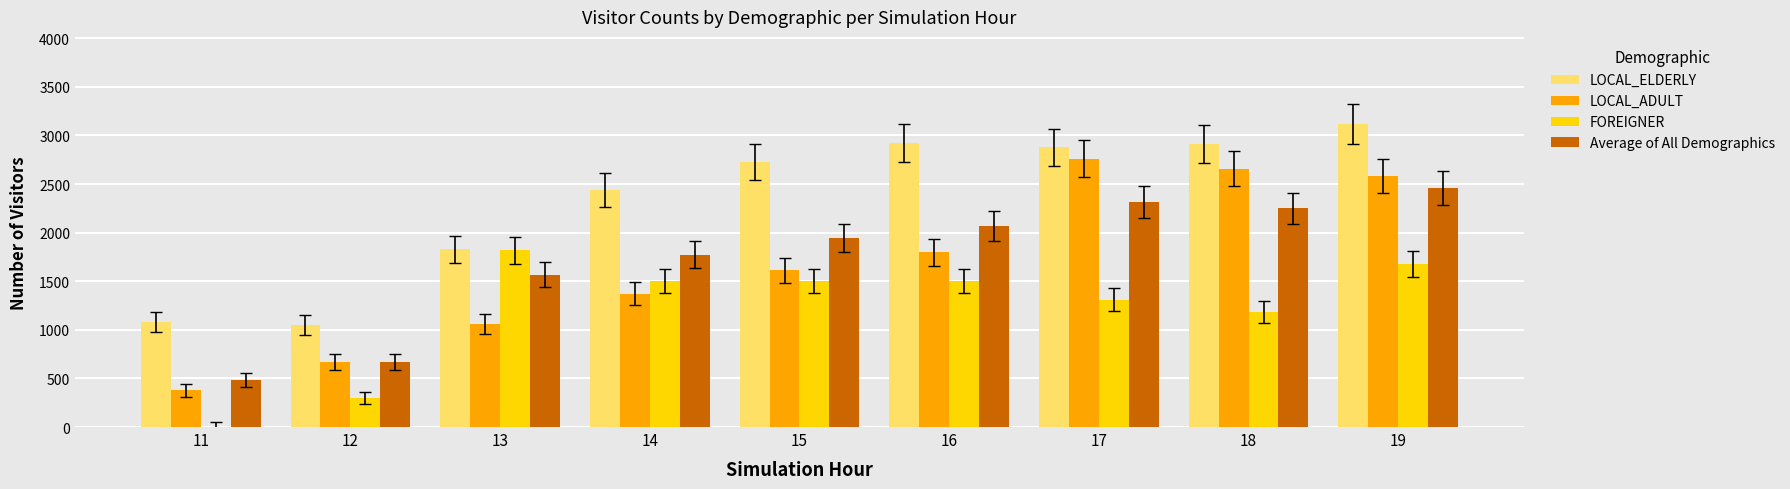

What is the approximate value of Average of All Demographics at 13?

1567.4